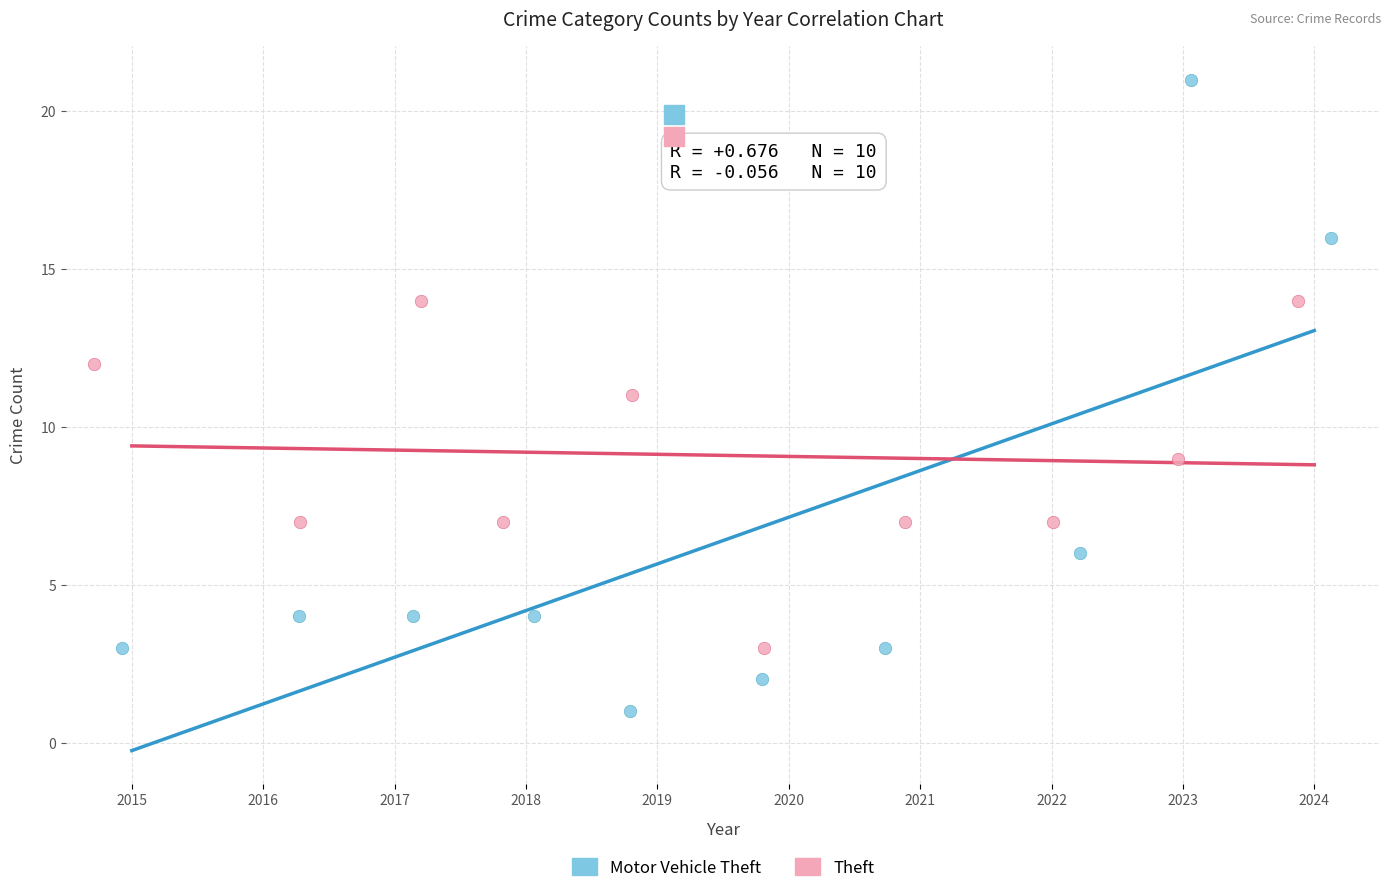

Which series contains the highest Y value?

Motor Vehicle Theft